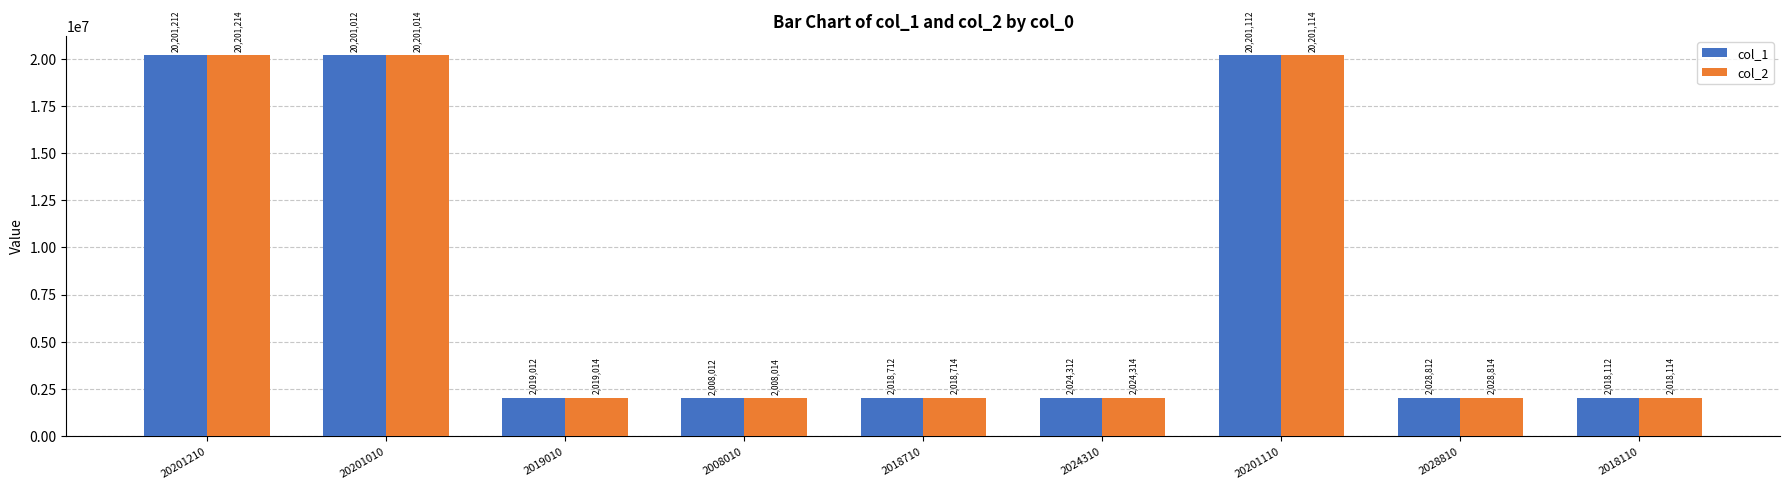

What is the difference between the maximum and minimum values in the col_2 series?

18193200